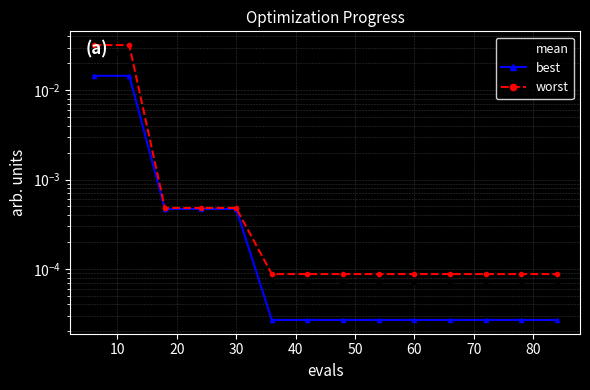

True or false: mean and worst cross at least once.

False